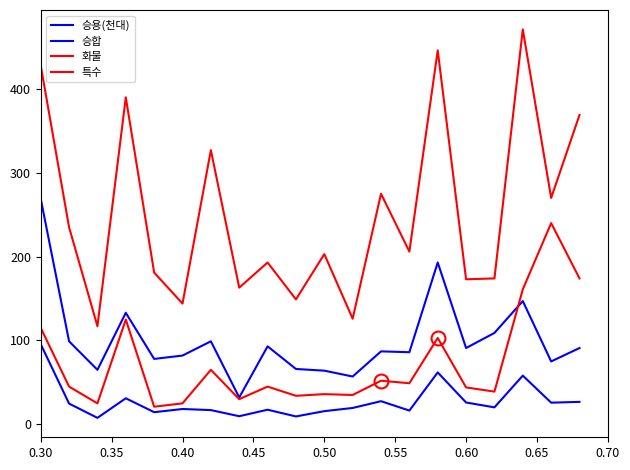

Rank the series by their maximum value, from highest to lowest.

화물, 승합, 특수, 승용(천대)